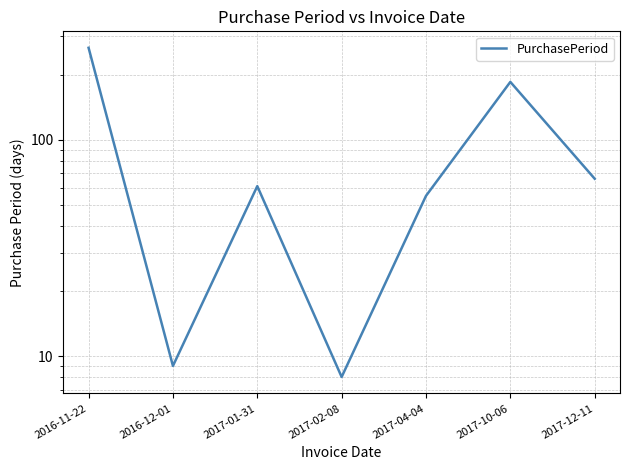

List the labels in order of value, smallest first.

2017-02-08, 2016-12-01, 2017-04-04, 2017-01-31, 2017-12-11, 2017-10-06, 2016-11-22